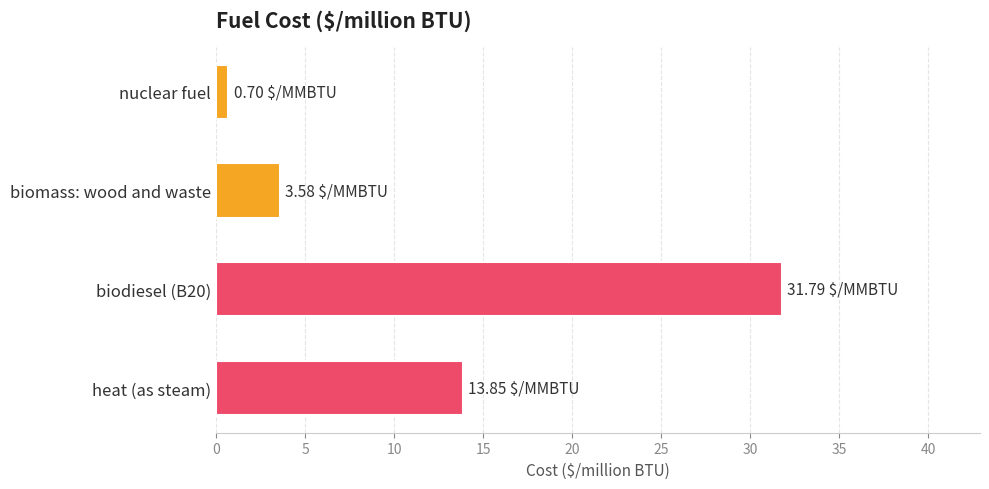

What is the difference between the maximum and minimum values?

31.1